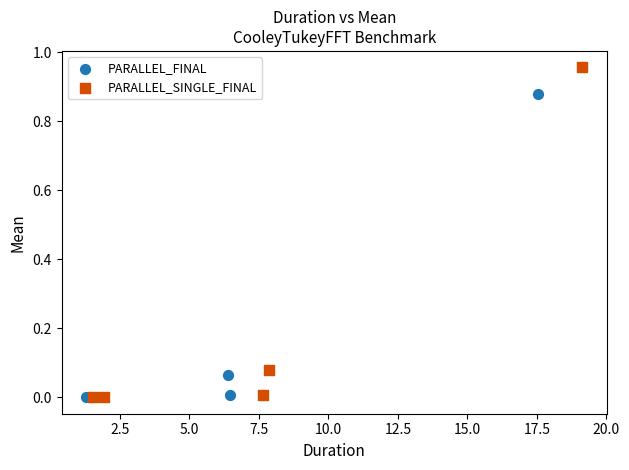

Which series contains the highest Y value?

PARALLEL_SINGLE_FINAL